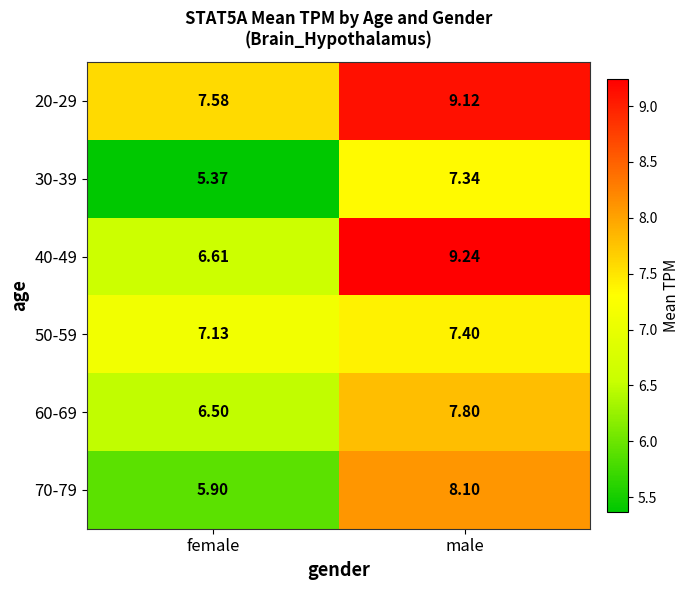

Rank the categories by 70-79 value from highest to lowest.

male, female